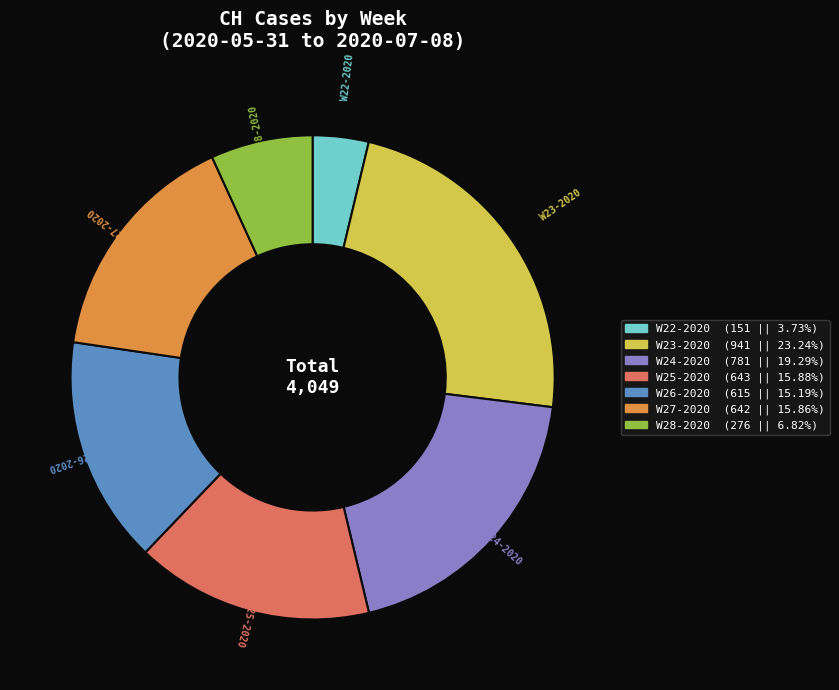

Does any single category account for the majority?

No